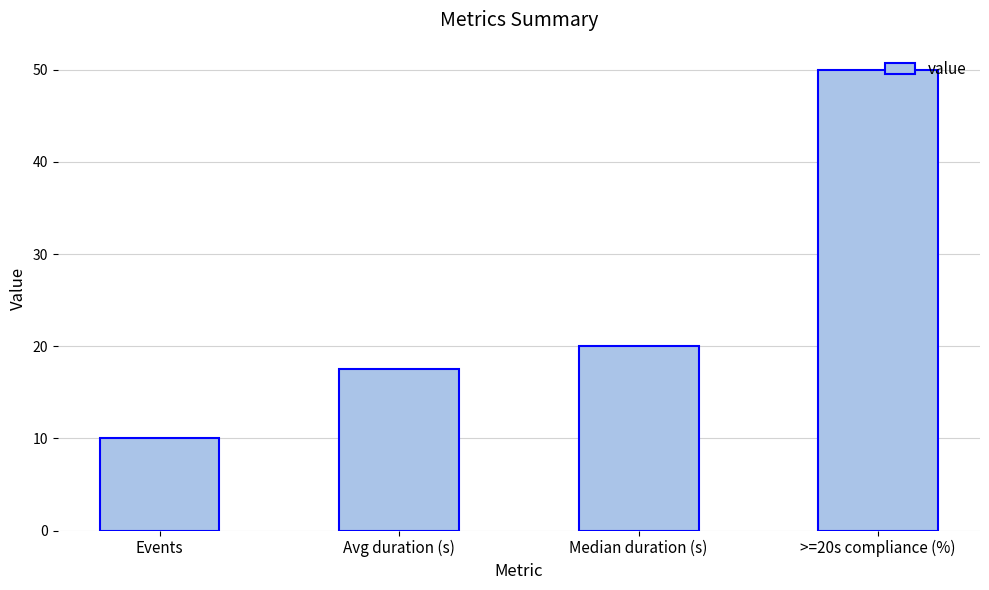

What is the difference between the maximum and minimum values?

40.0